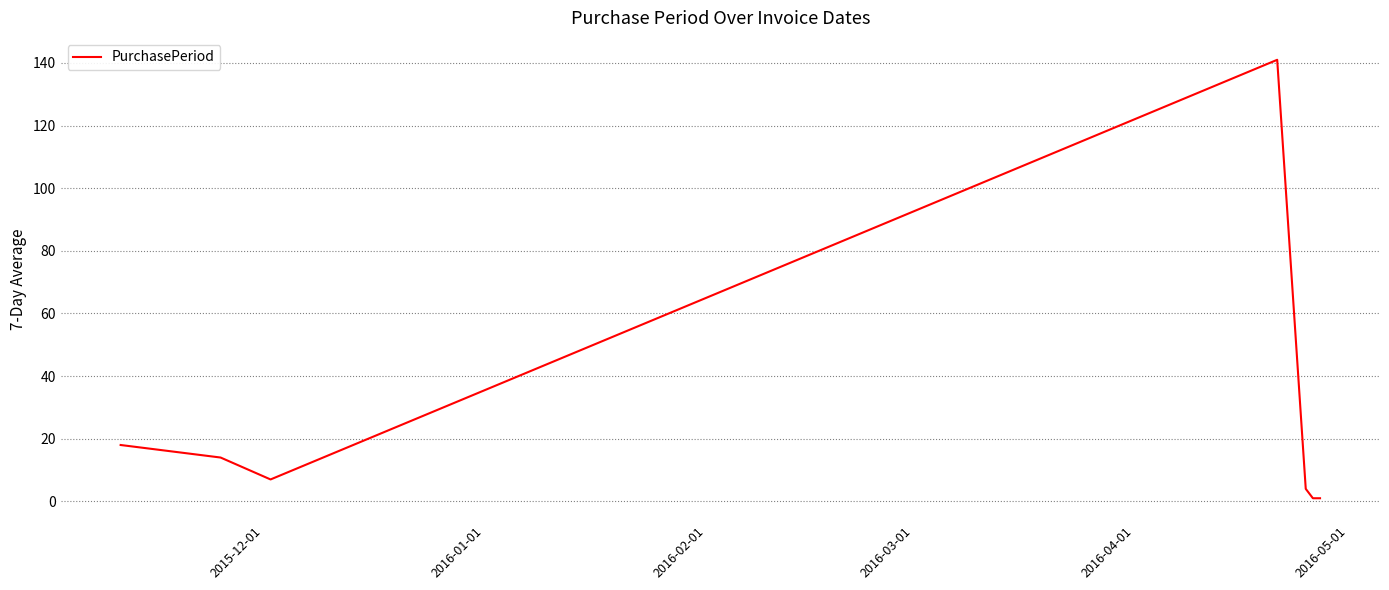

What is the greatest value displayed?

141